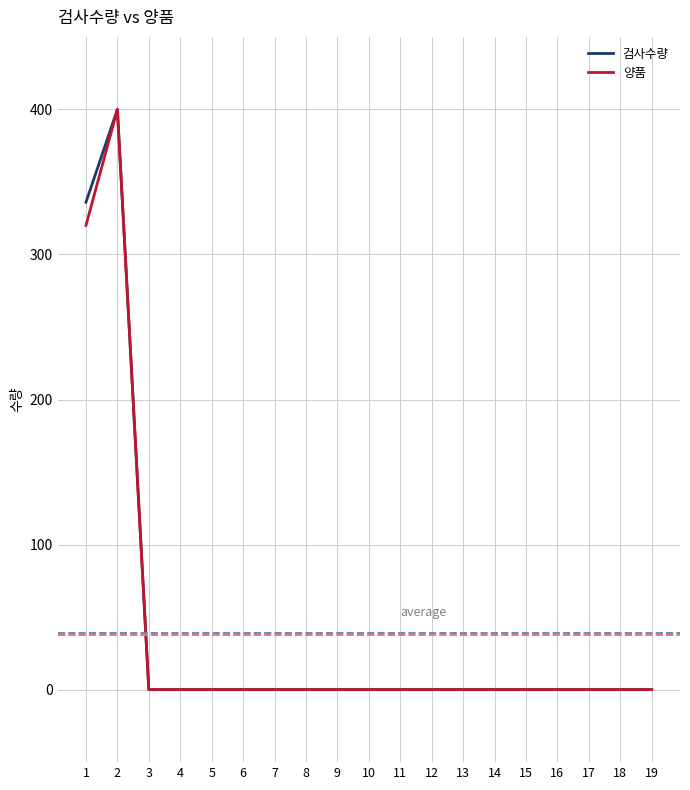

What is the greatest value displayed?

400